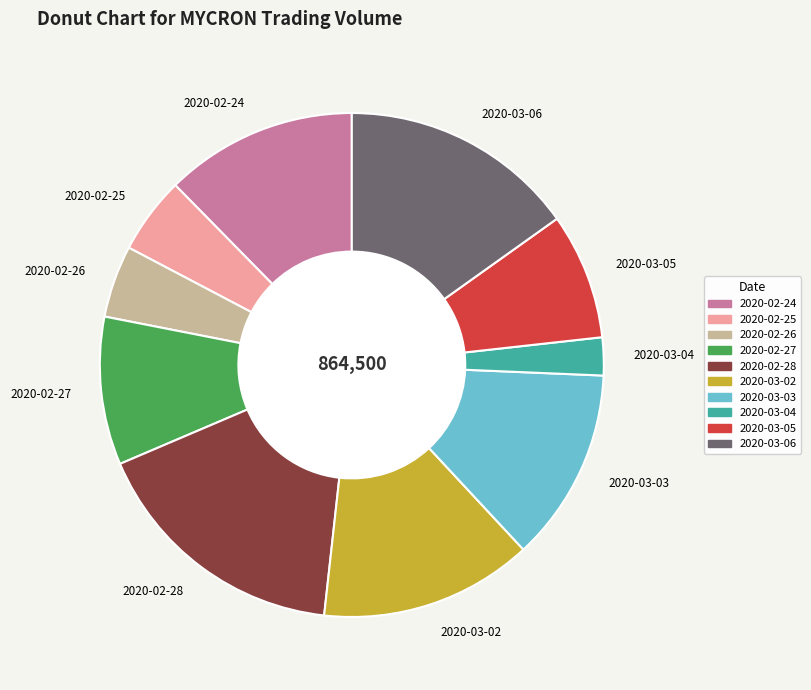

Does any single category account for the majority?

No